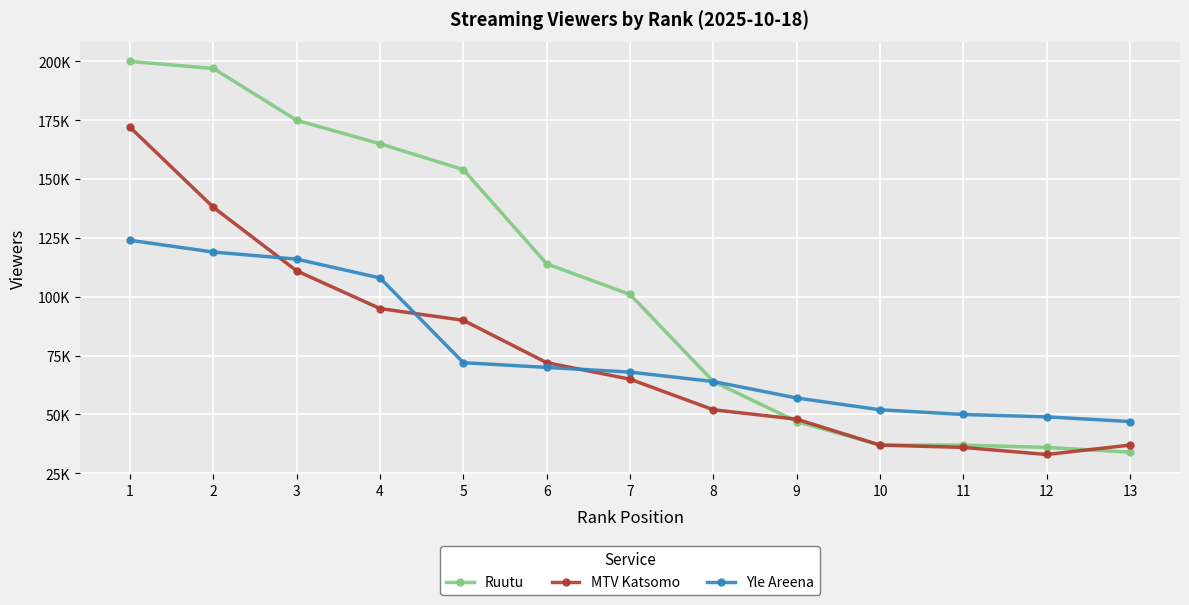

Which series ends up on top after the final intersection of MTV Katsomo and Ruutu?

MTV Katsomo